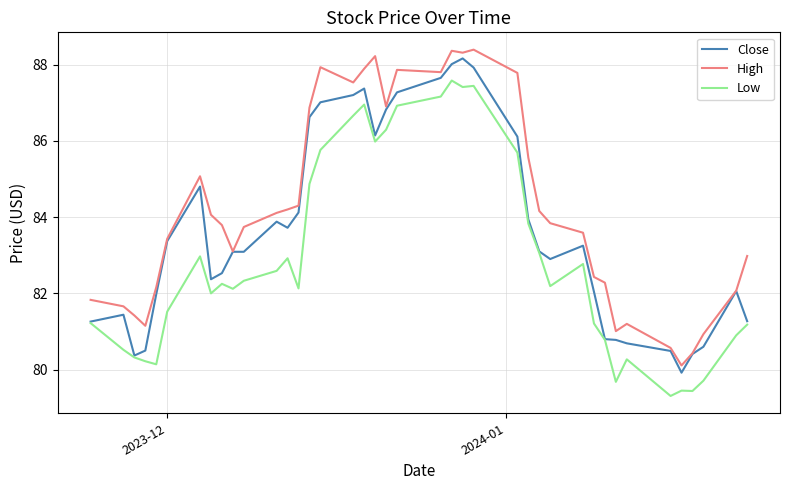

How many lines are shown in the chart?

3